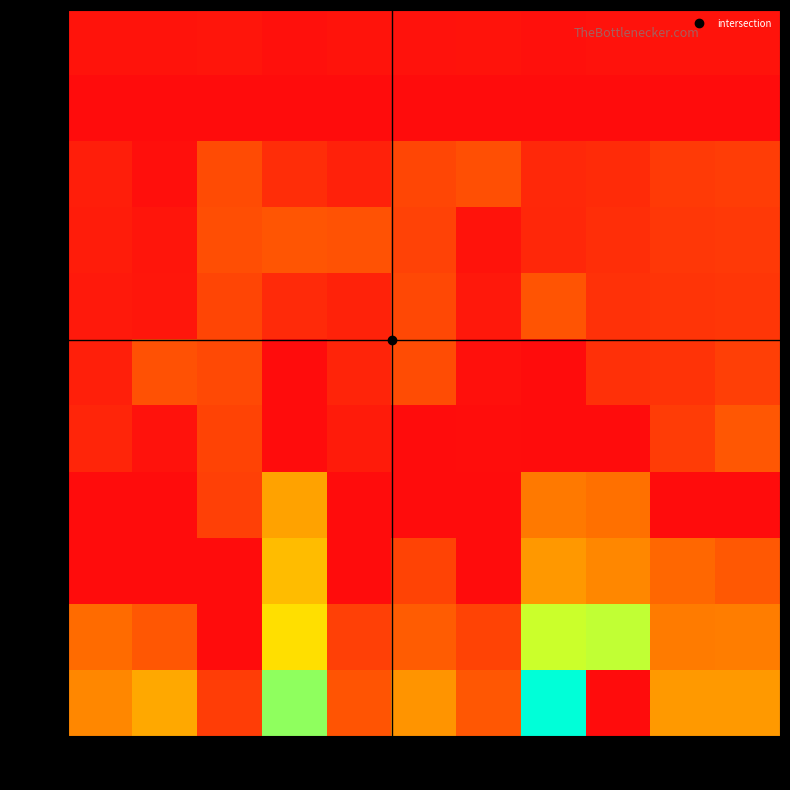

At which category is the sum across all series the highest?

80k